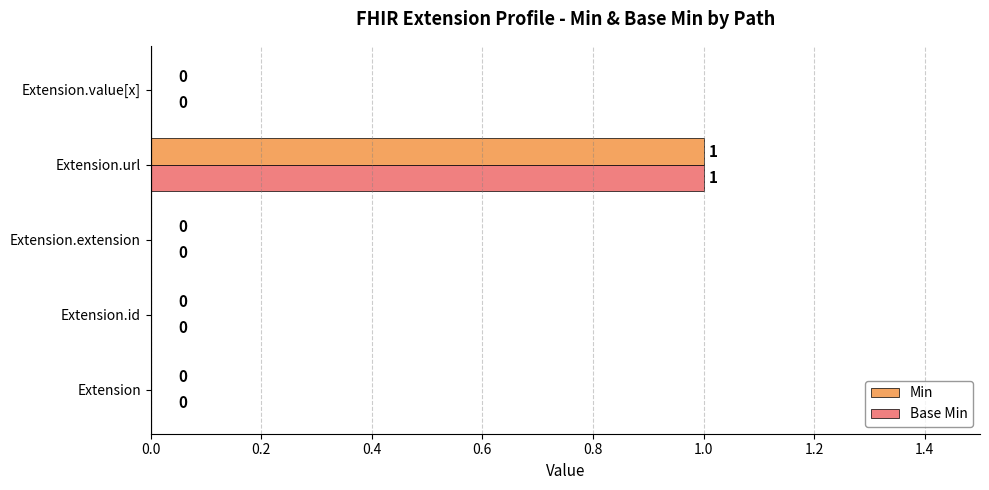

Which category has the highest value in the Base Min series?

Extension.url